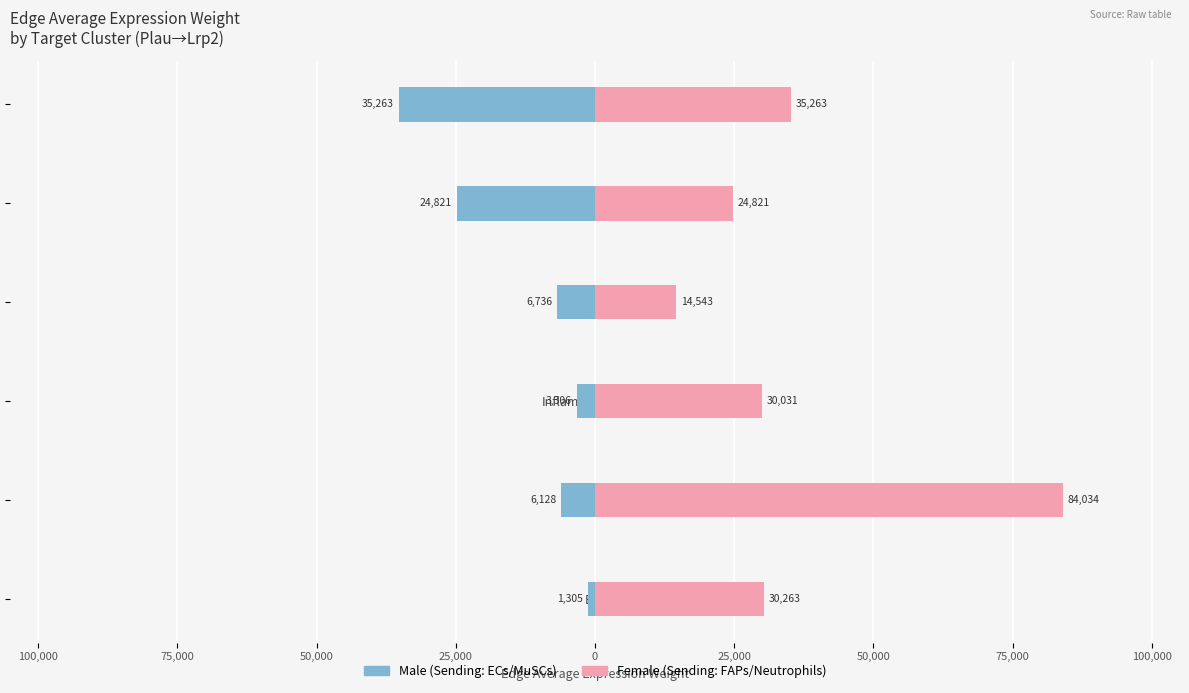

Reading right to left, transcribe all the data shown in this chart.

Male: -35264.0	-24821.1	-6736.0	-3306.1	-6128.6	-1305.1
Female: 35264.0	24821.1	14543.3	30031.2	84034.0	30263.3